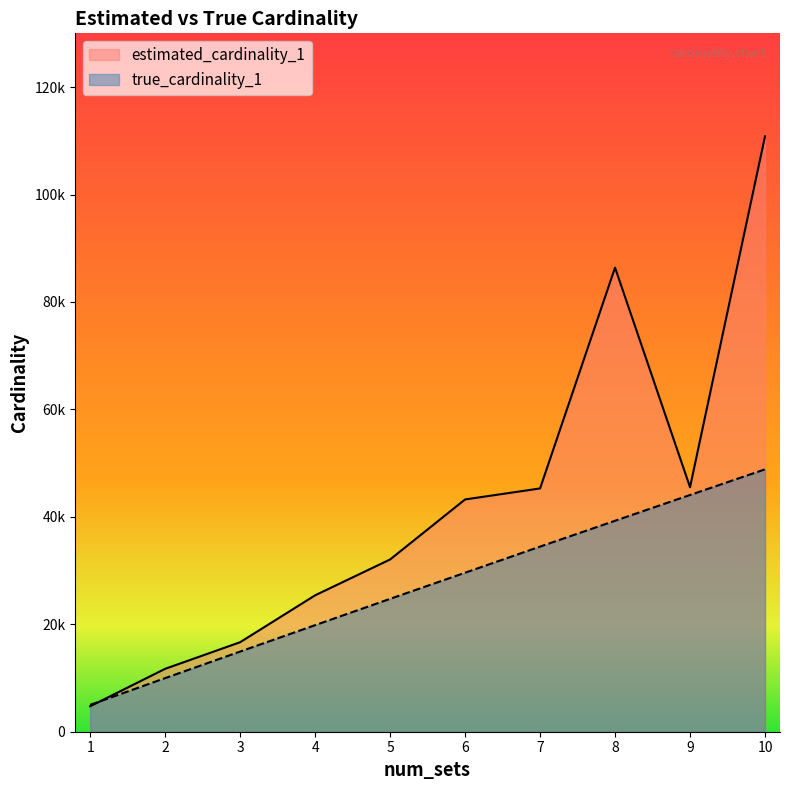

True or false: true_cardinality_1 has a value of 13358.7 at 9.

False